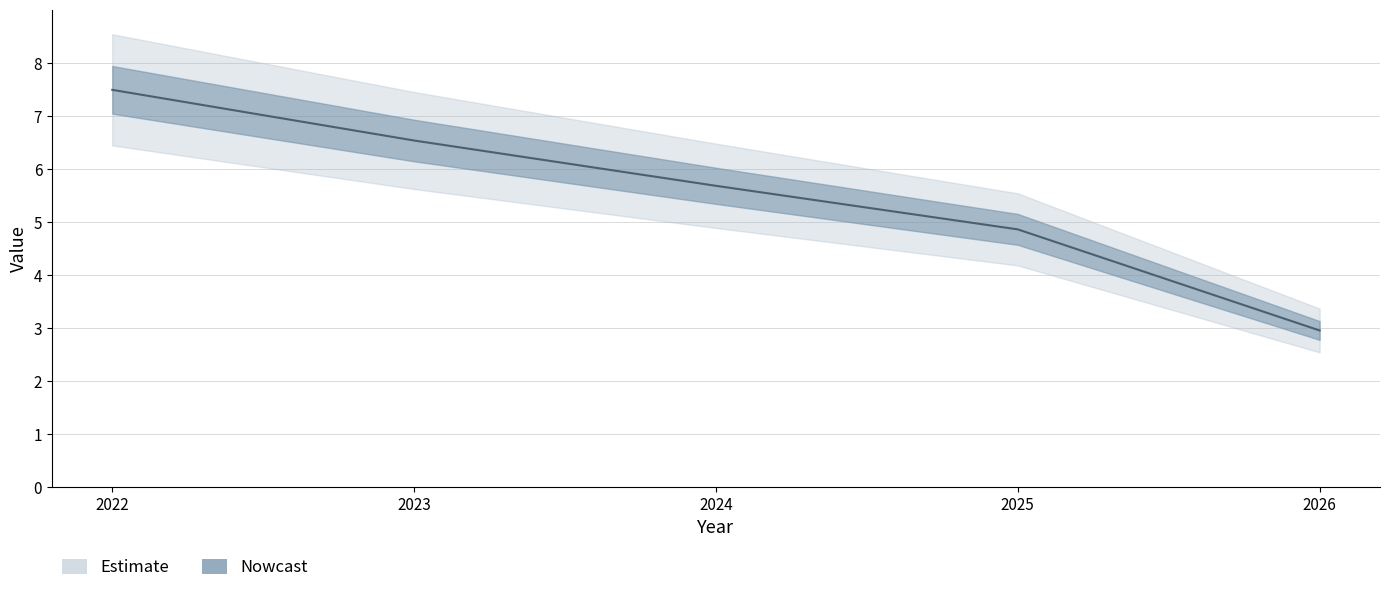

How many values are below 5?

2